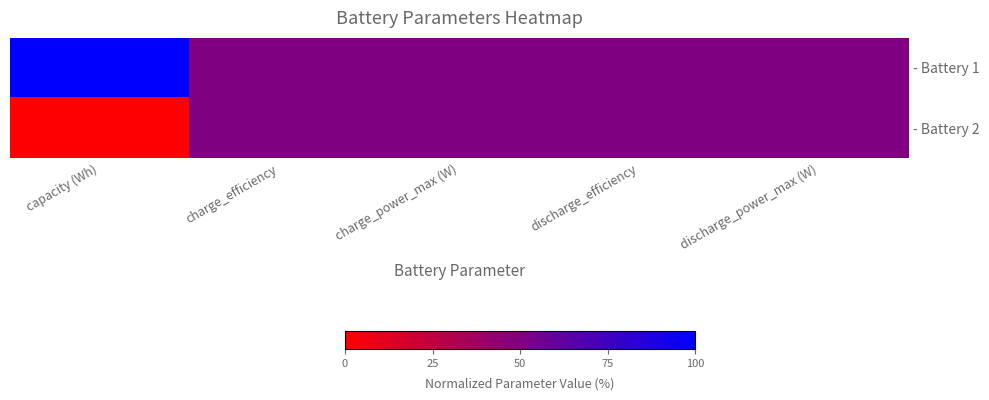

Count the number of data series in this chart.

2